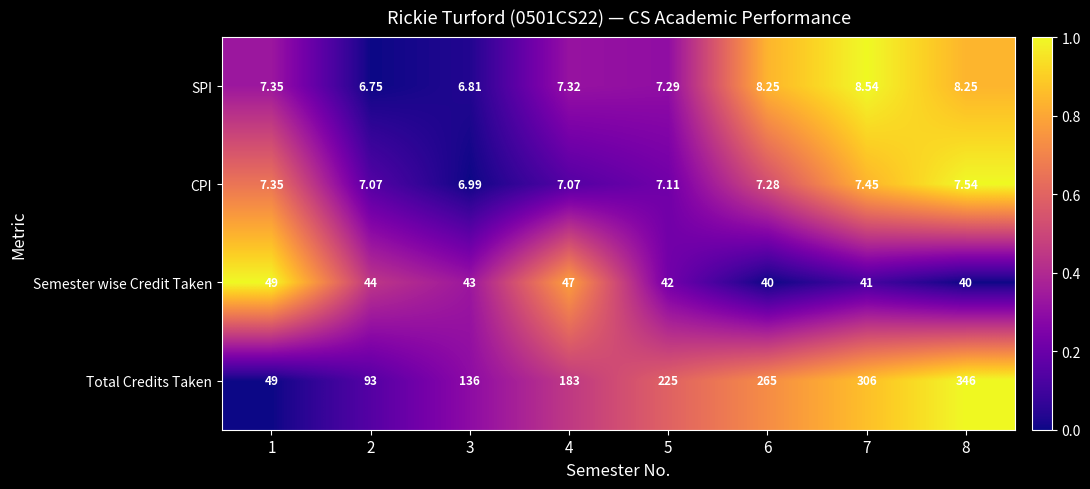

Which label corresponds to the smallest value in the chart?

2